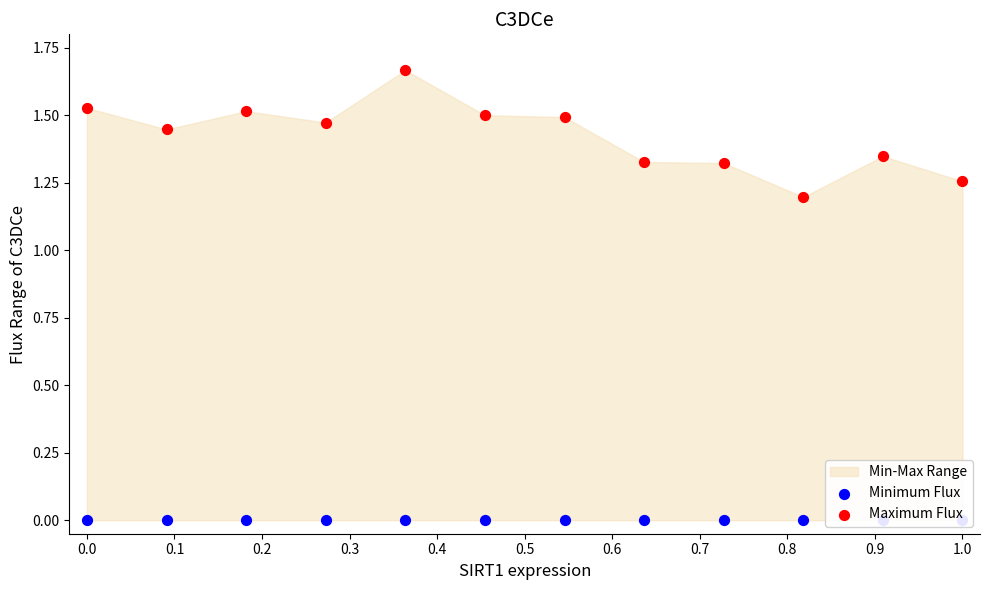

Which series reaches the maximum Y coordinate?

Maximum Flux